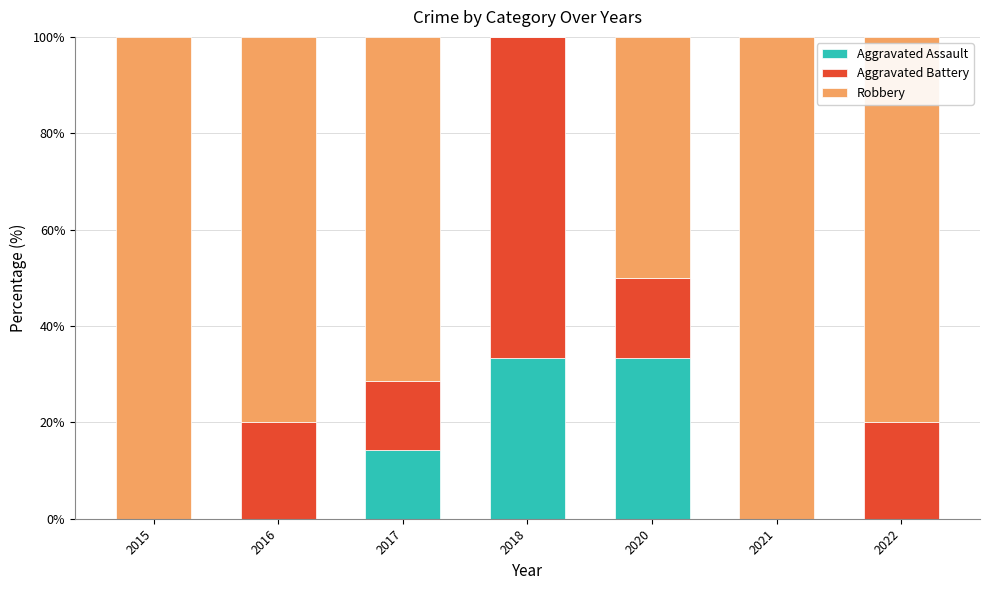

What is the total value across all series at 2020?

100.0